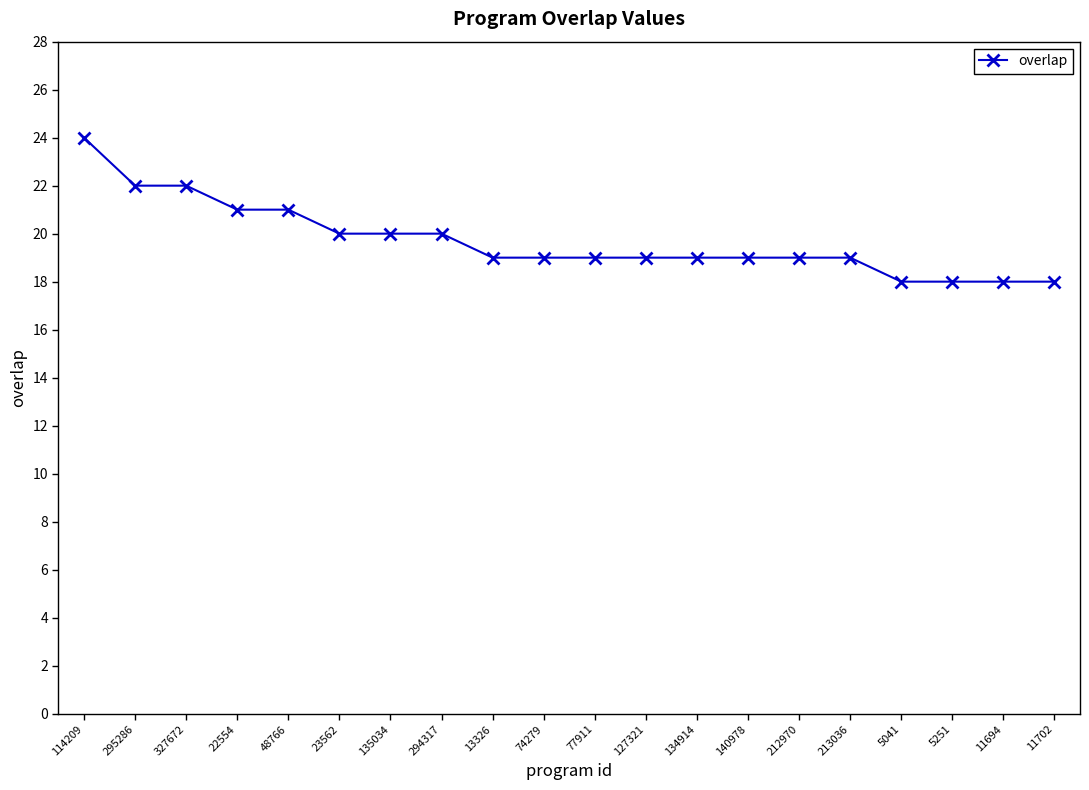

What is the average value?

20